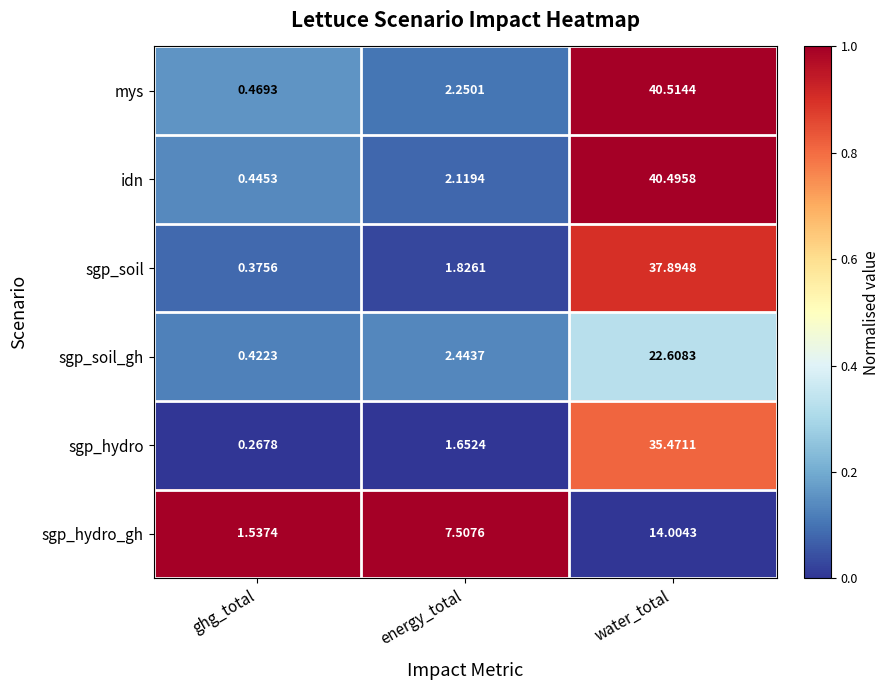

At which category does the chart reach its minimum across all series?

ghg_total